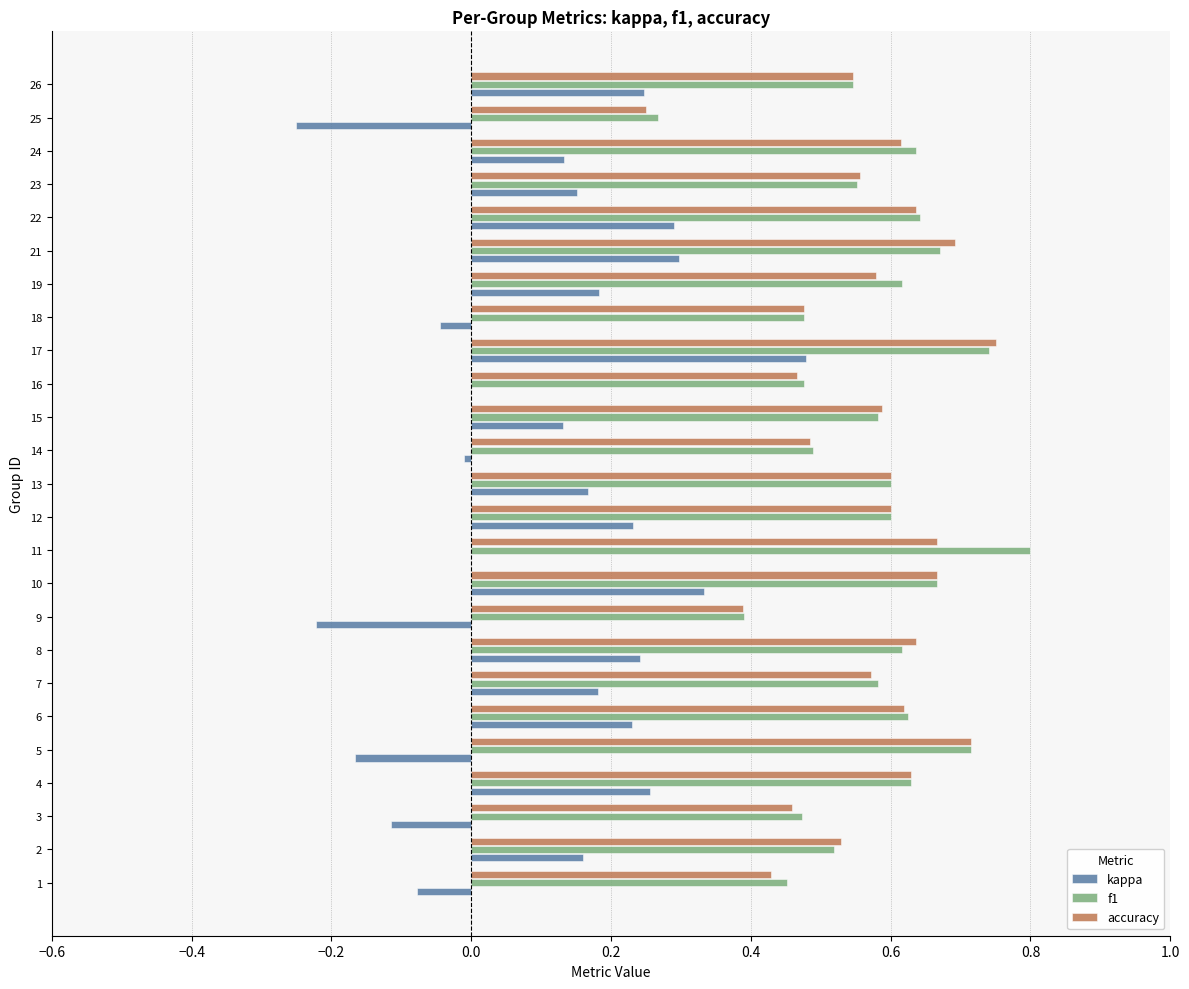

Count the number of categories in the chart.

25